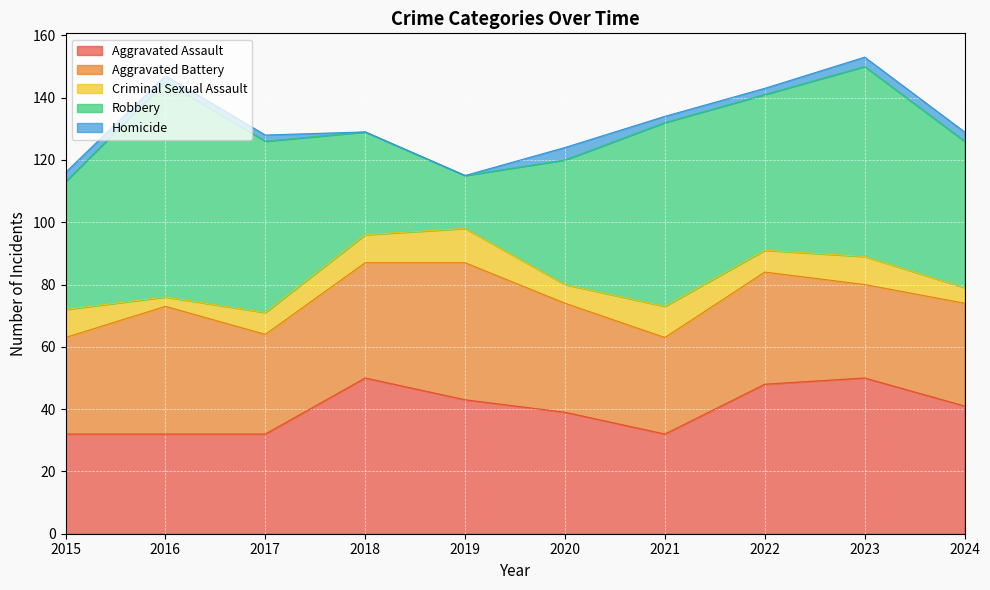

What is the sum of the Aggravated Assault values at 2018 and 2016?

82